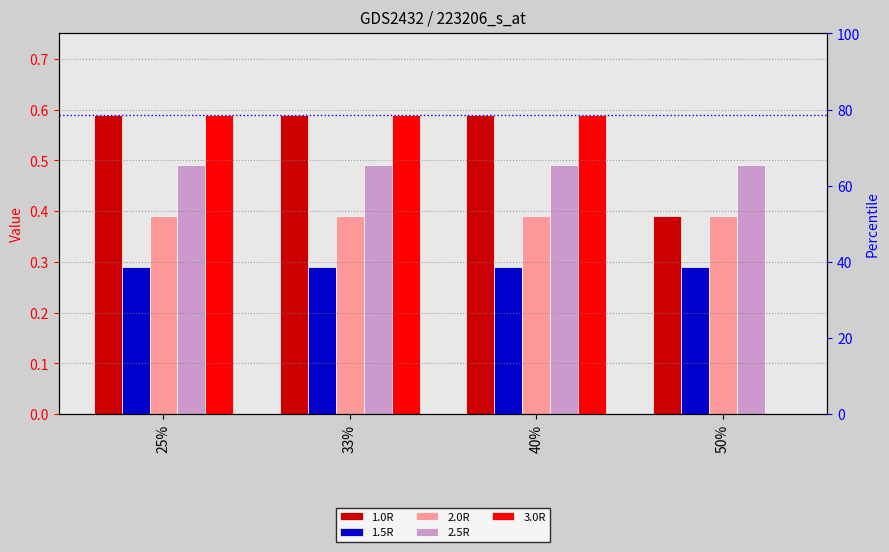

What is the average value of the 3.0R series?

0.4